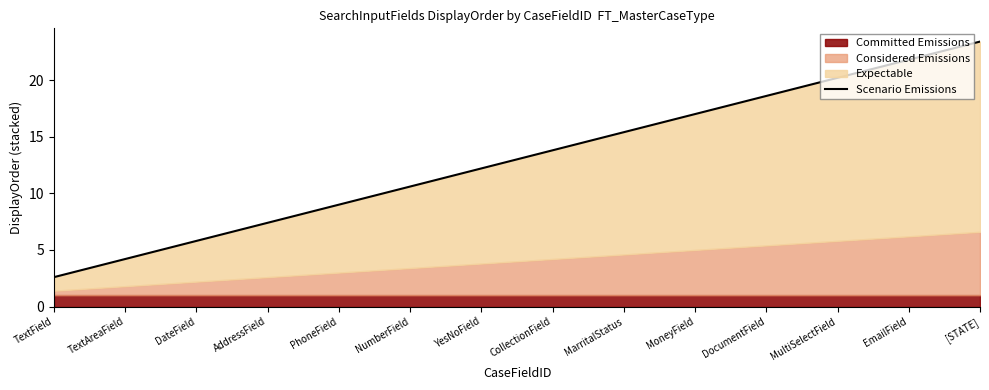

What is the label of the 2nd point from the right?

EmailField